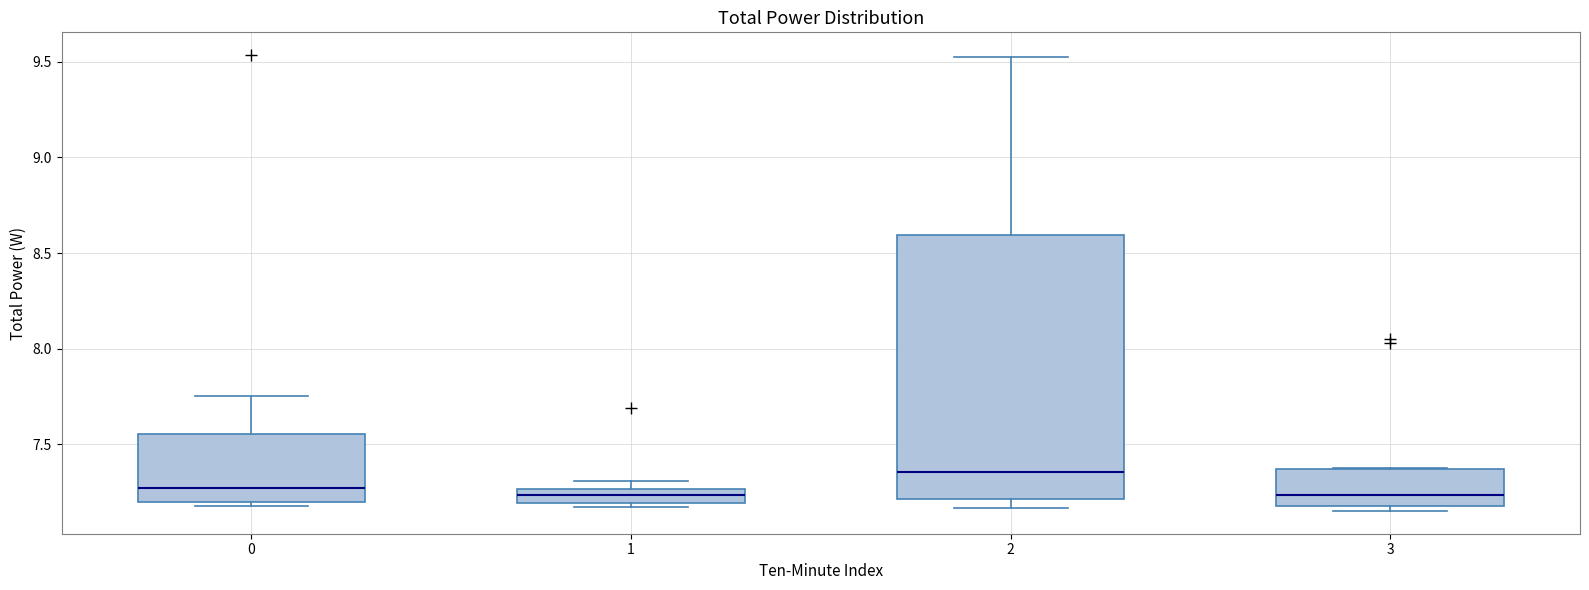

Reading left to right, transcribe this box plot: for each box, give where its median line is, the range the box spans, and where its two whiskers end, as read against the y-axis. The values are not printed on the chart, so give them approximately, as read against the axis.

0: median 7.25, box 7.20 to 7.55, whiskers 7.20 (just below the box's lower edge) to 7.75
1: median 7.25 (inside the box), box 7.20 to 7.25, whiskers 7.15 to 7.30
2: median 7.35, box 7.20 to 8.60, whiskers 7.15 to 9.50
3: median 7.25, box 7.20 to 7.35, whiskers 7.15 to 7.40